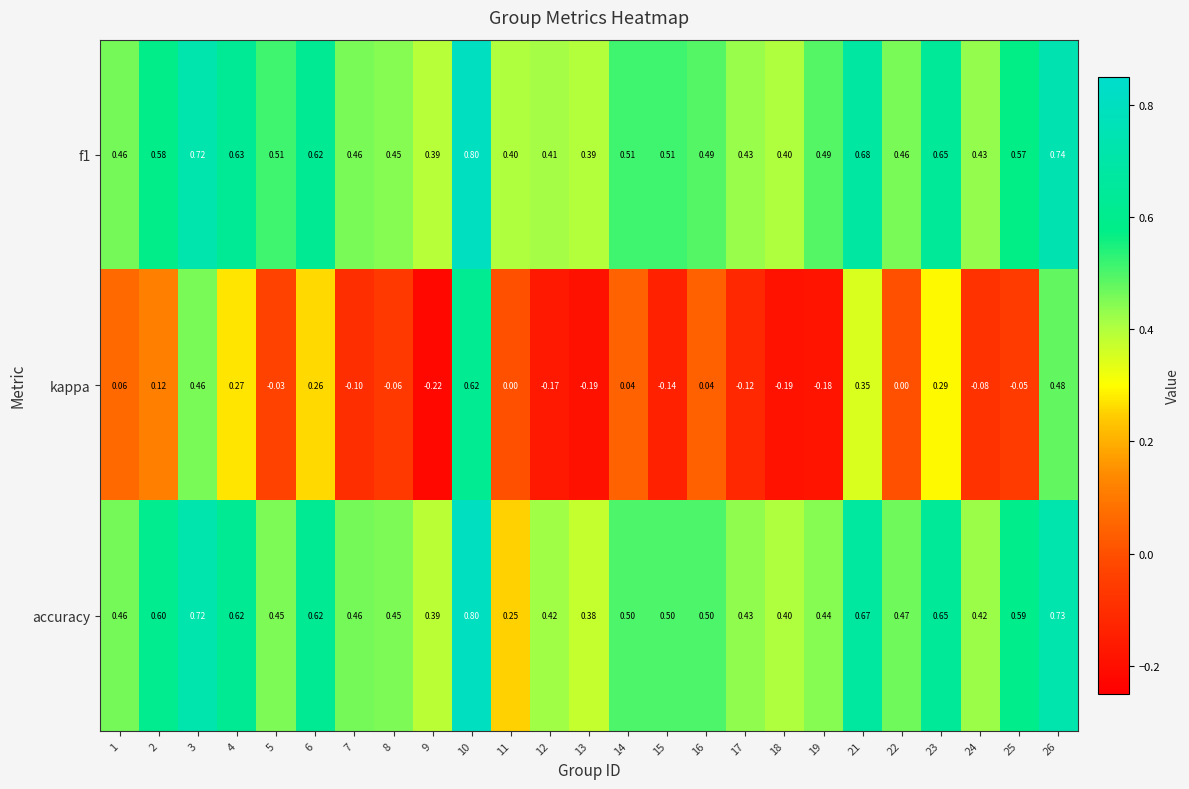

Is the value of kappa at 10 greater than the value of accuracy at 15?

Yes